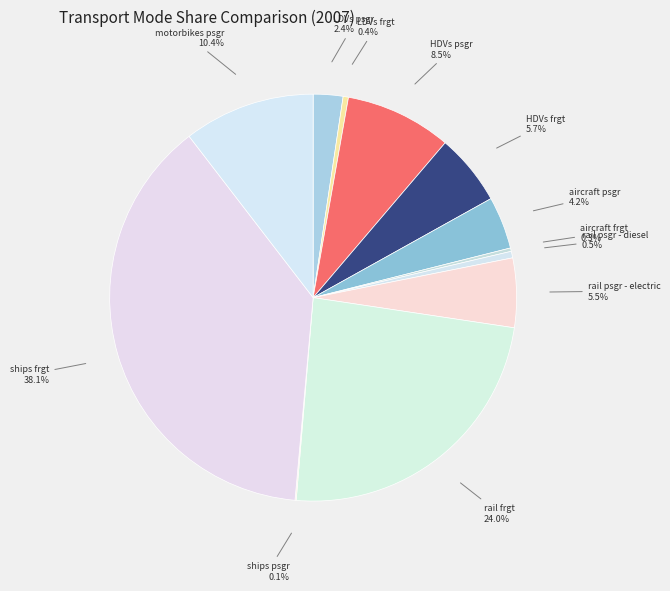

Which category has the biggest portion of the pie?

ships frgt